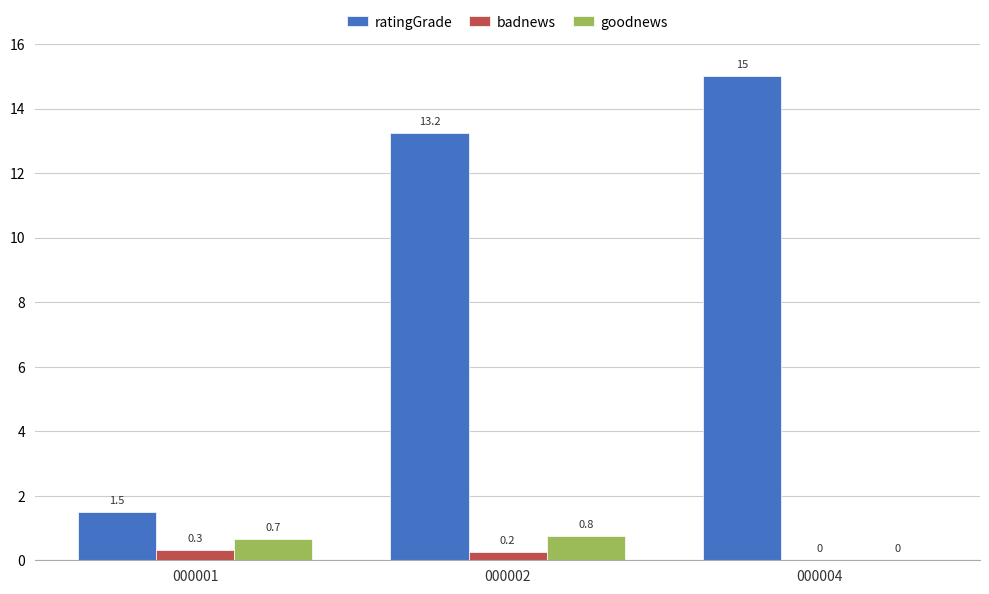

True or false: badnews has a value of 0.0 at 000004.

True